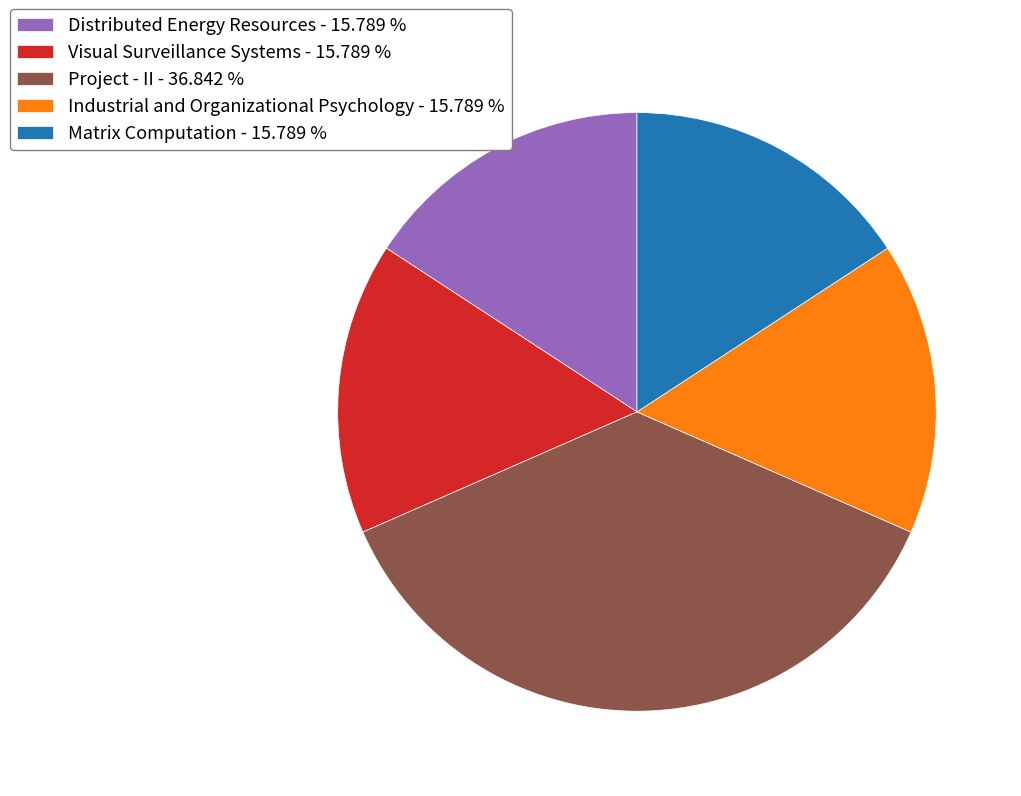

Is the sum of Industrial and Organizational Psychology and Distributed Energy Resources greater than half?

No